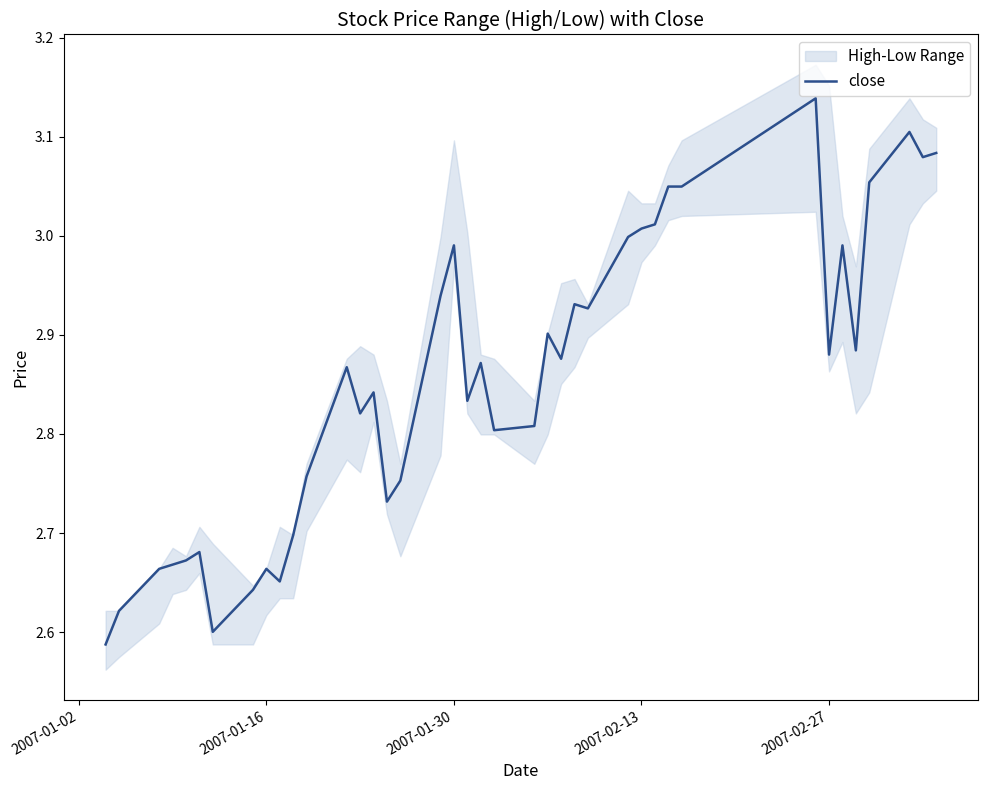

Reading right to left, extract all data points from this chart.

3.1	3.1	3.1	3.1	2.9	3.0	2.9	3.1	3.0	3.0	3.0	3.0	3.0	2.9	2.9	2.9	2.9	2.8	2.8	2.9	2.8	3.0	2.9	2.8	2.7	2.8	2.8	2.9	2.8	2.7	2.7	2.7	2.6	2.6	2.7	2.7	2.7	2.7	2.6	2.6